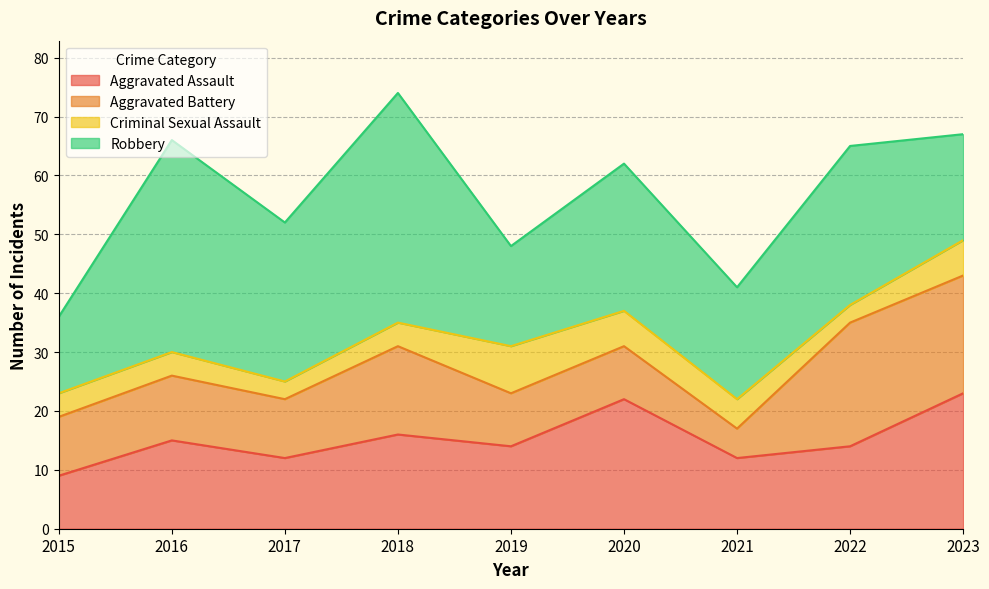

Between 2015 and 2019, which series saw the biggest shift?

Aggravated Assault